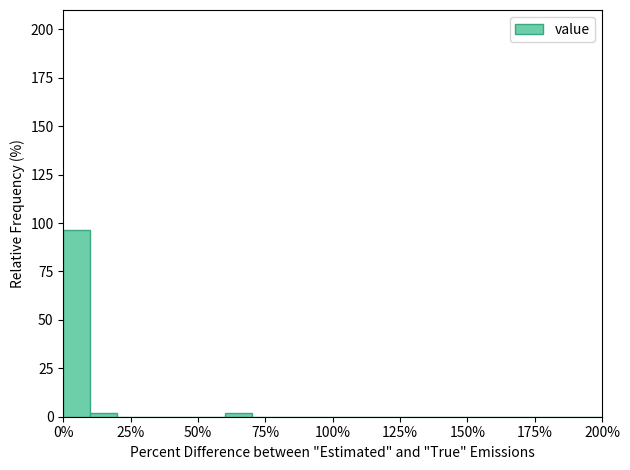

Read against the x-axis, roughly where is the centre of the tallest bar?

5